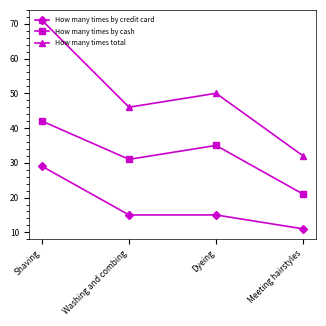

Which series has the largest range (max minus min)?

How many times total